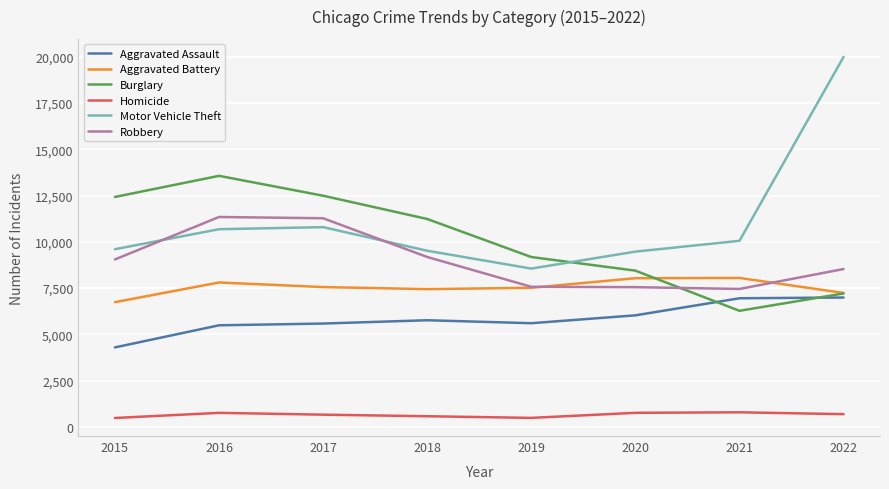

Where does the Burglary series first go above 11235?

2015